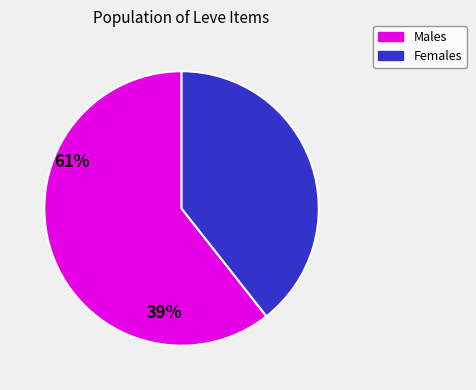

Which category accounts for the majority?

Males